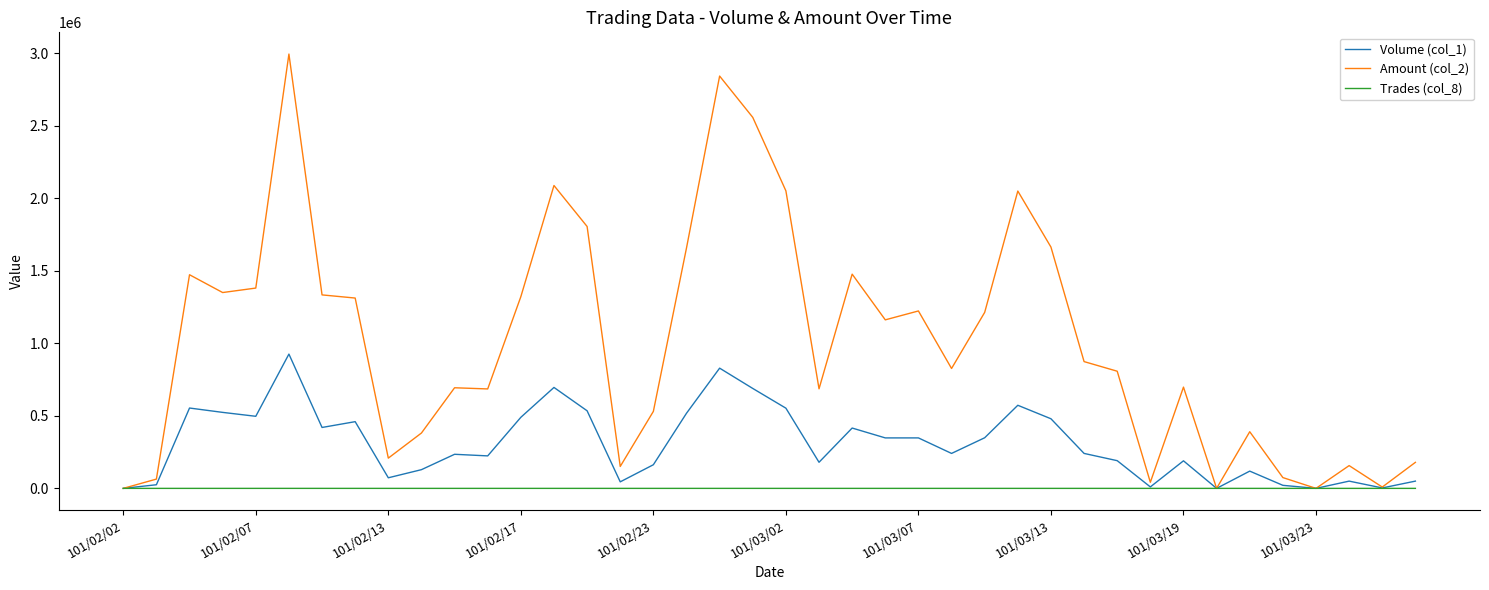

List the series in order of their peak value, highest first.

Amount (col_2), Volume (col_1), Trades (col_8)